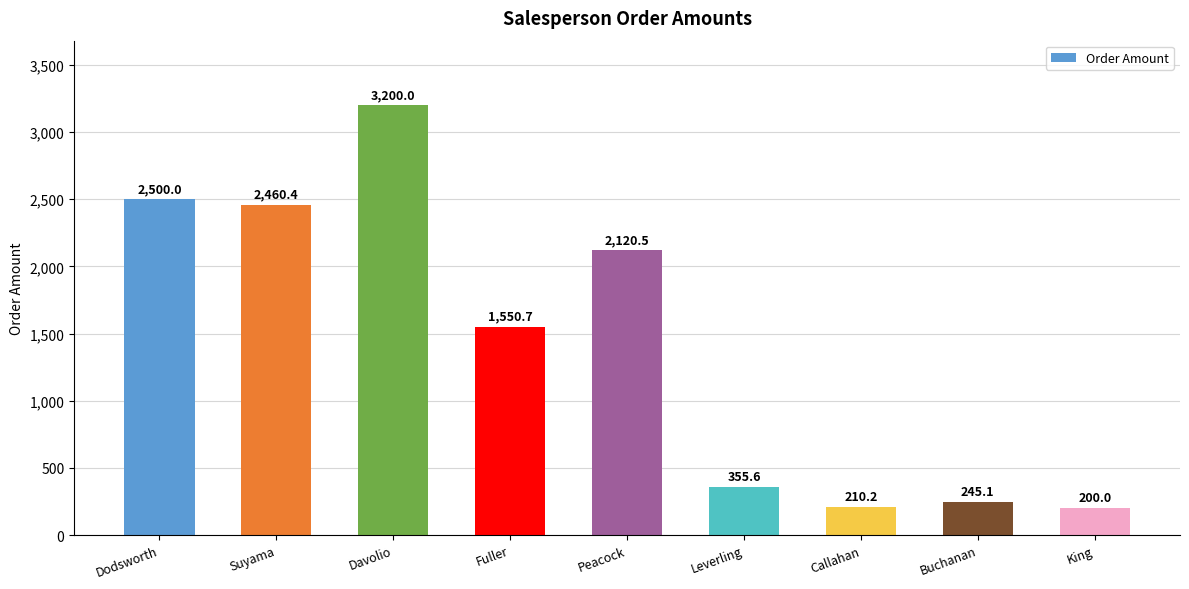

Reading left to right, what are all the values shown in this chart?

2500.0	2460.4	3200.0	1550.7	2120.5	355.6	210.2	245.1	200.0